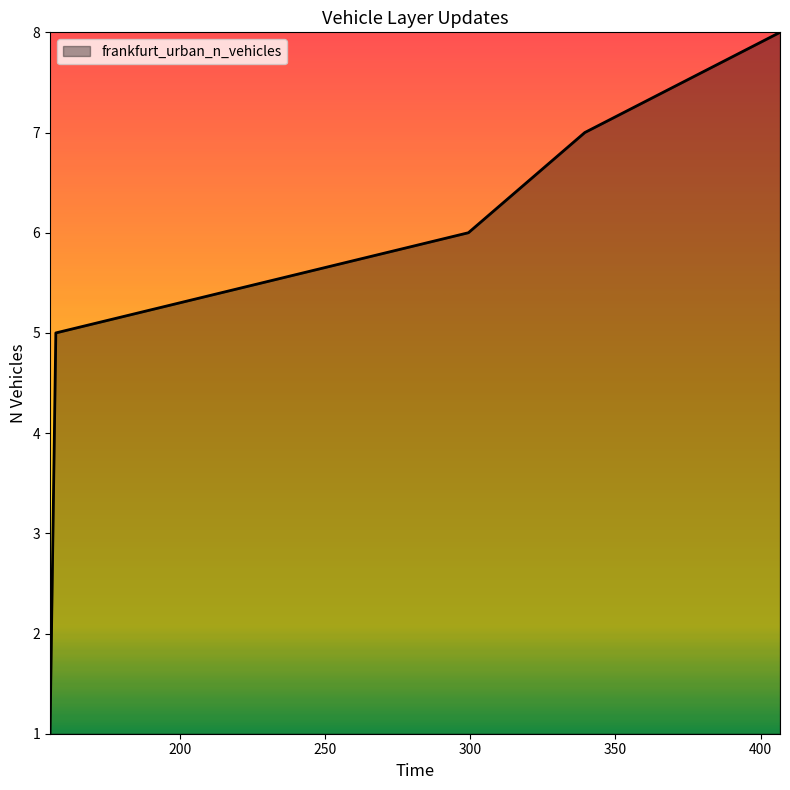

What is the difference between the second highest and second lowest values?

5